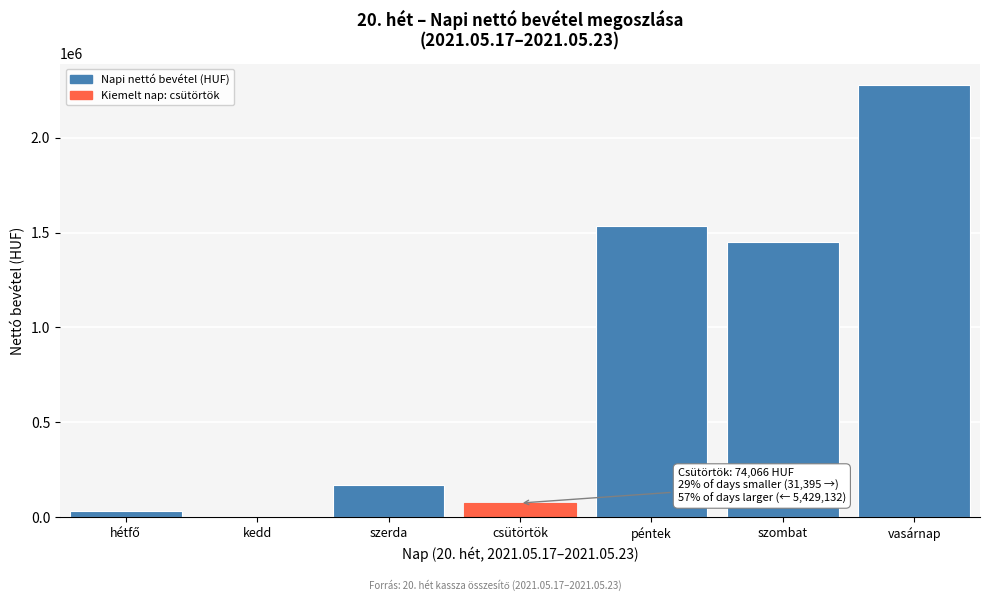

What is the maximum value shown in the chart?

2277316